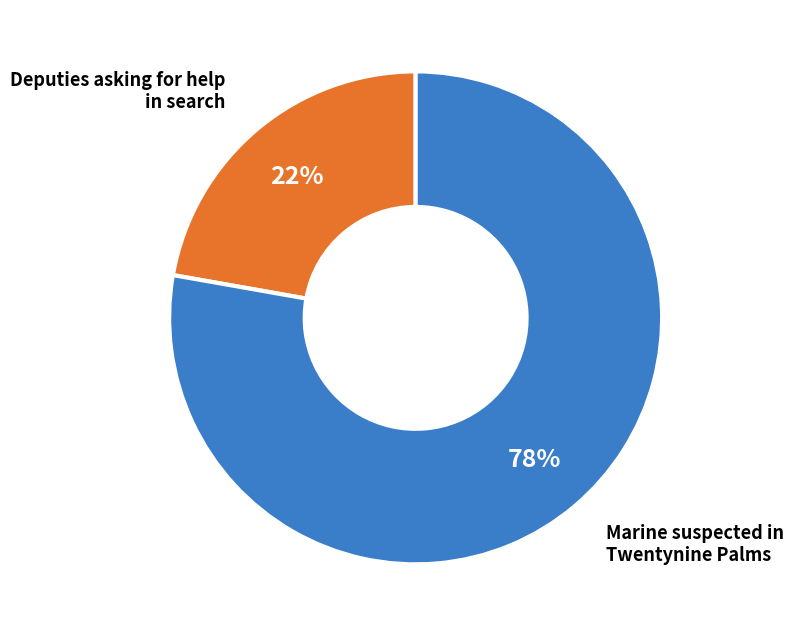

Is there any slice that represents more than half of the pie?

Yes